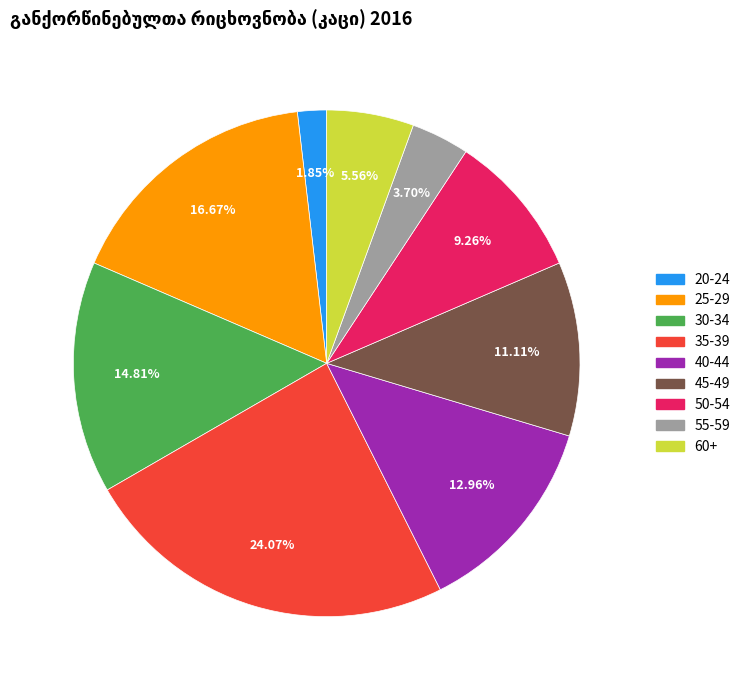

Is there any slice that represents more than half of the pie?

No